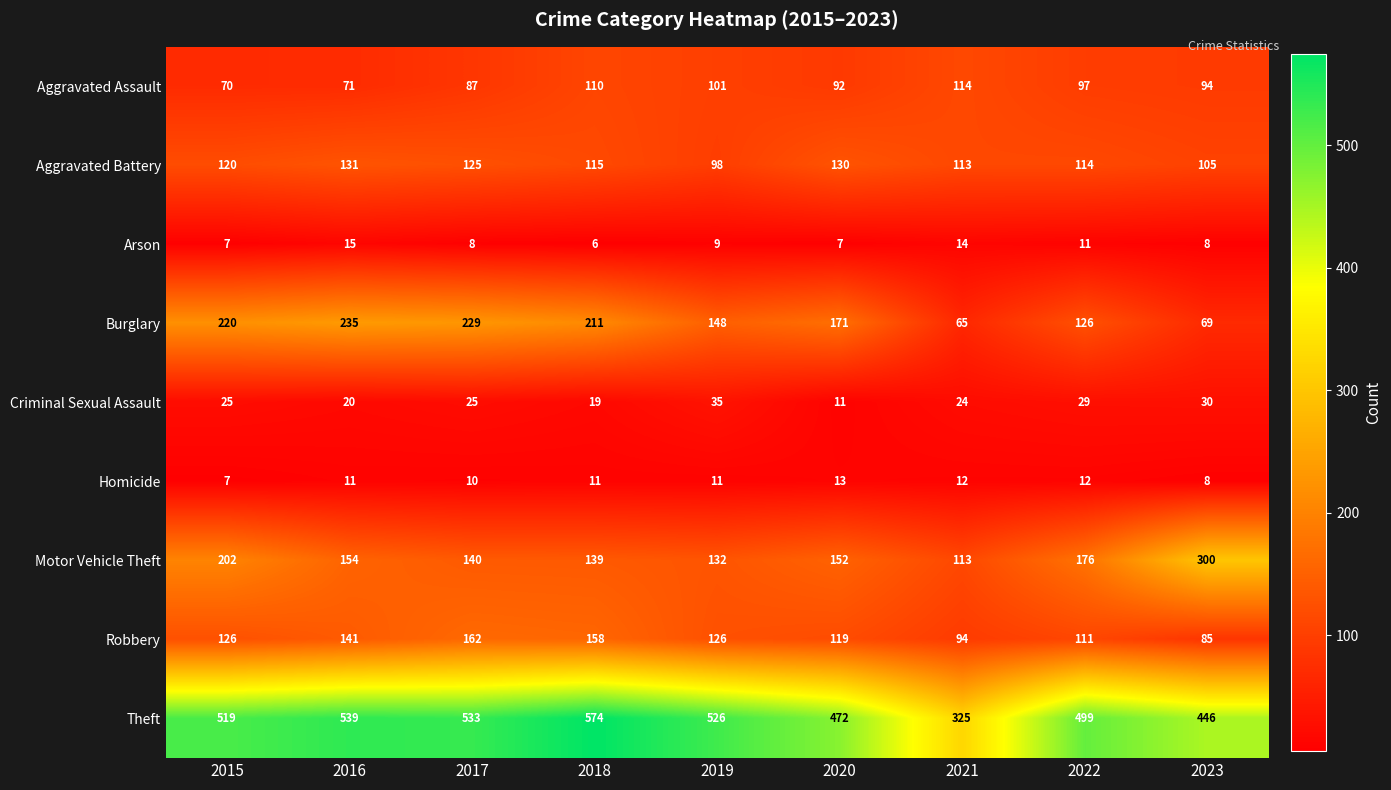

The Theft series shows 146 at 2017. True or false?

False